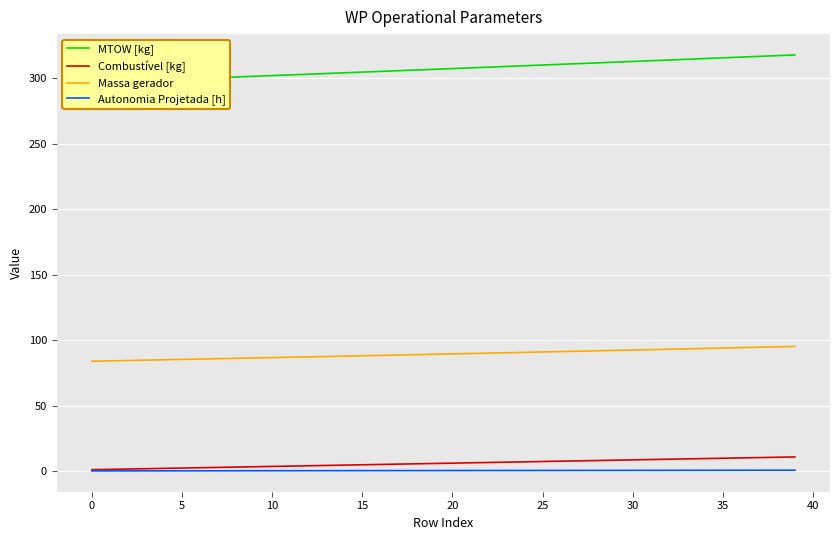

True or false: MTOW [kg] has more than 1 interior local peaks.

False